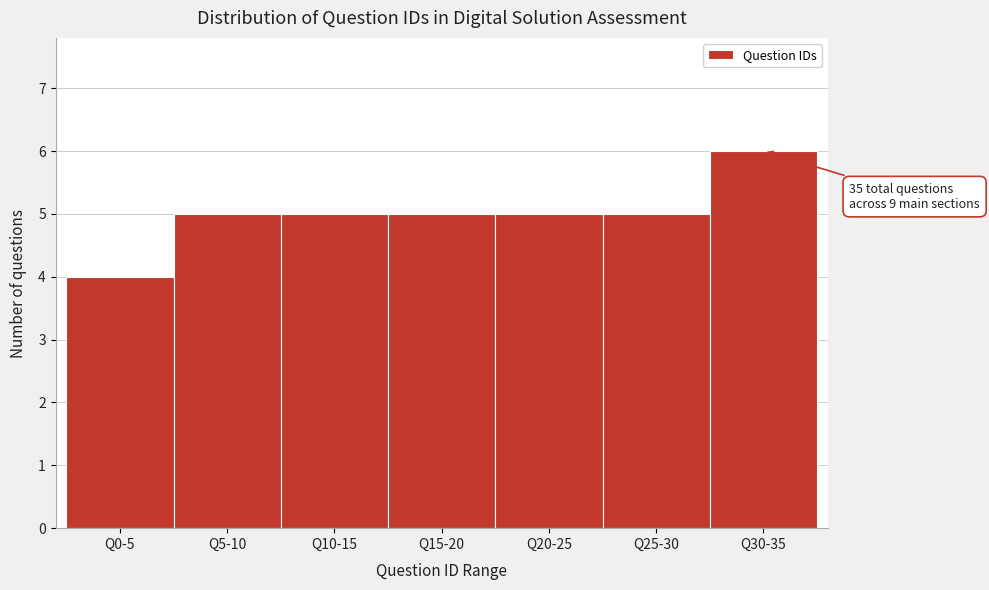

Reading left to right, extract all data points from this chart.

Q0-5=4	Q5-10=5	Q10-15=5	Q15-20=5	Q20-25=5	Q25-30=5	Q30-35=6